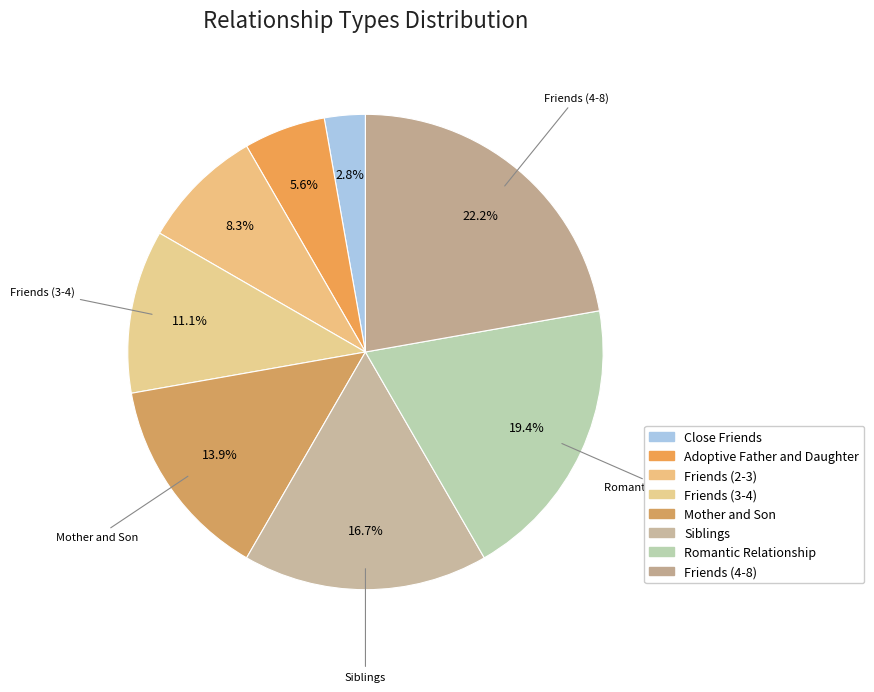

True or false: Friends (3-4) accounts for 21% of the total.

False